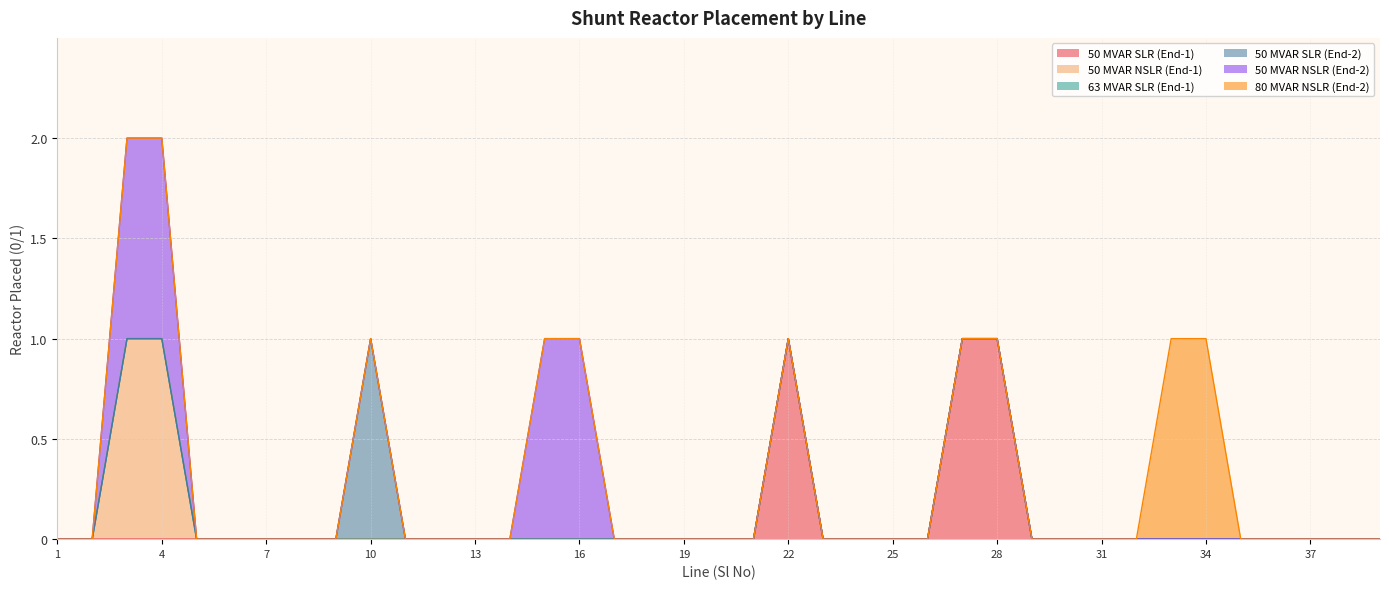

Which series has the largest range (max minus min)?

50 MVAR SLR (End-1)